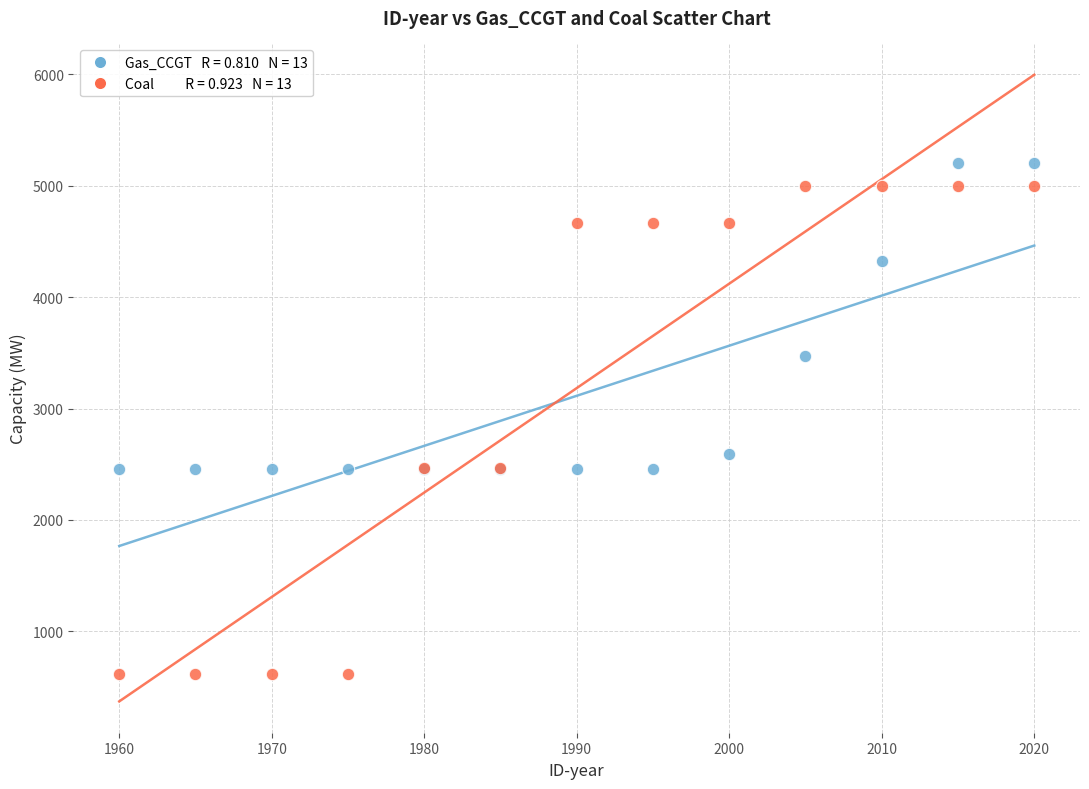

Across all series, what Y value is closest to 2912?

2596